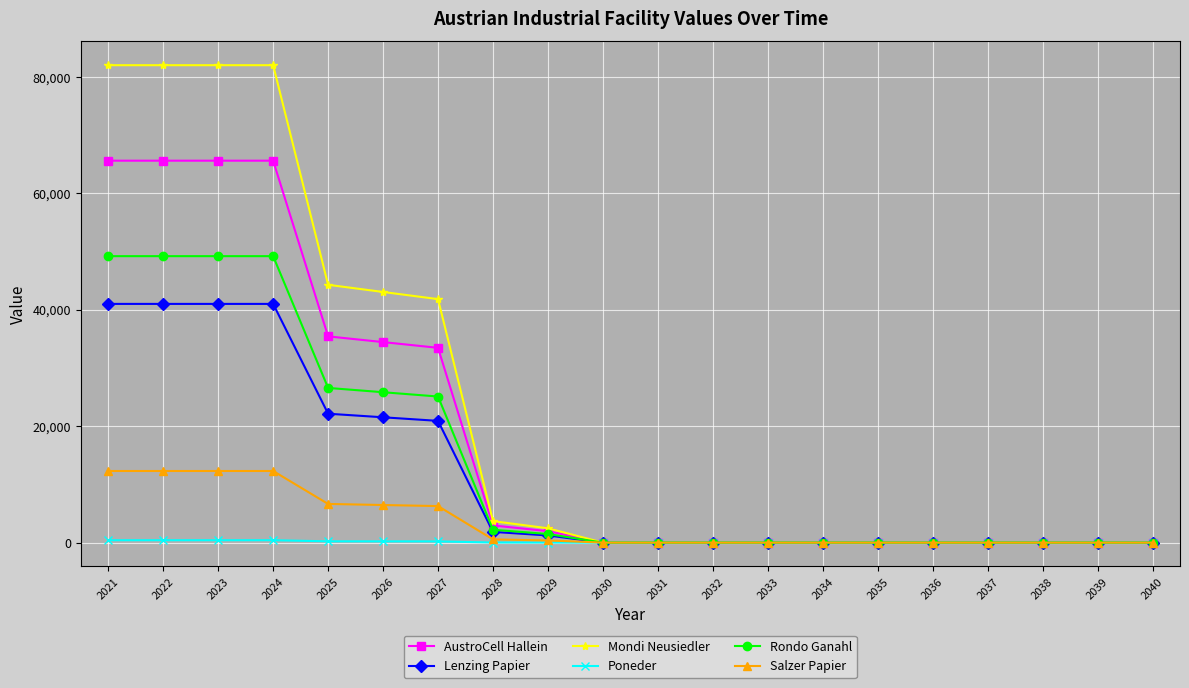

What is the greatest value displayed?

82000.0